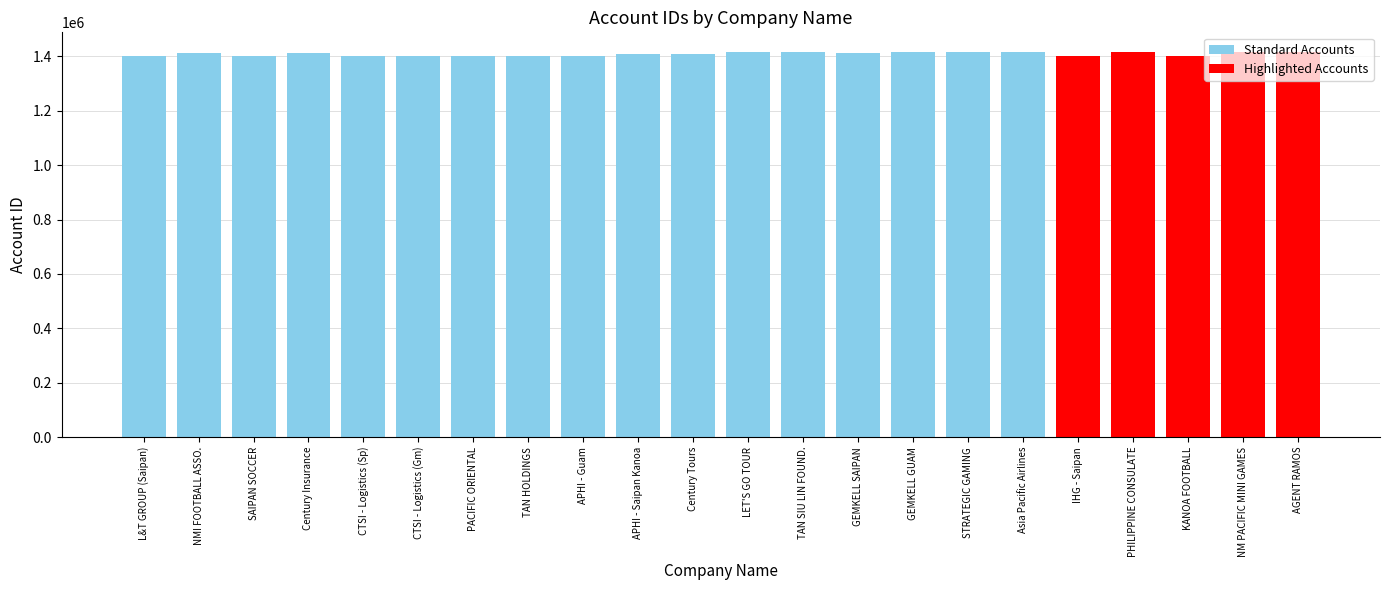

What is the value of the 16th bar from the left?

1415384